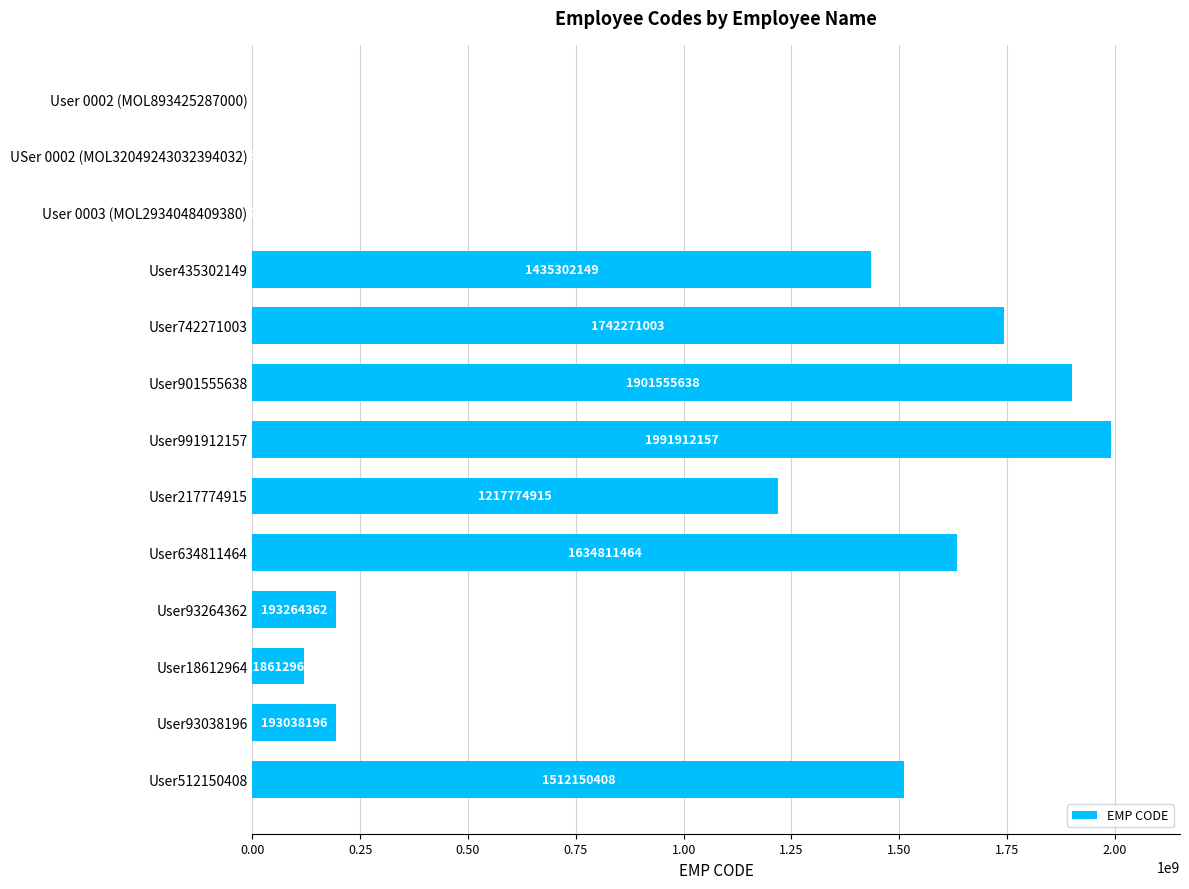

Read the value at User991912157.

1991912157